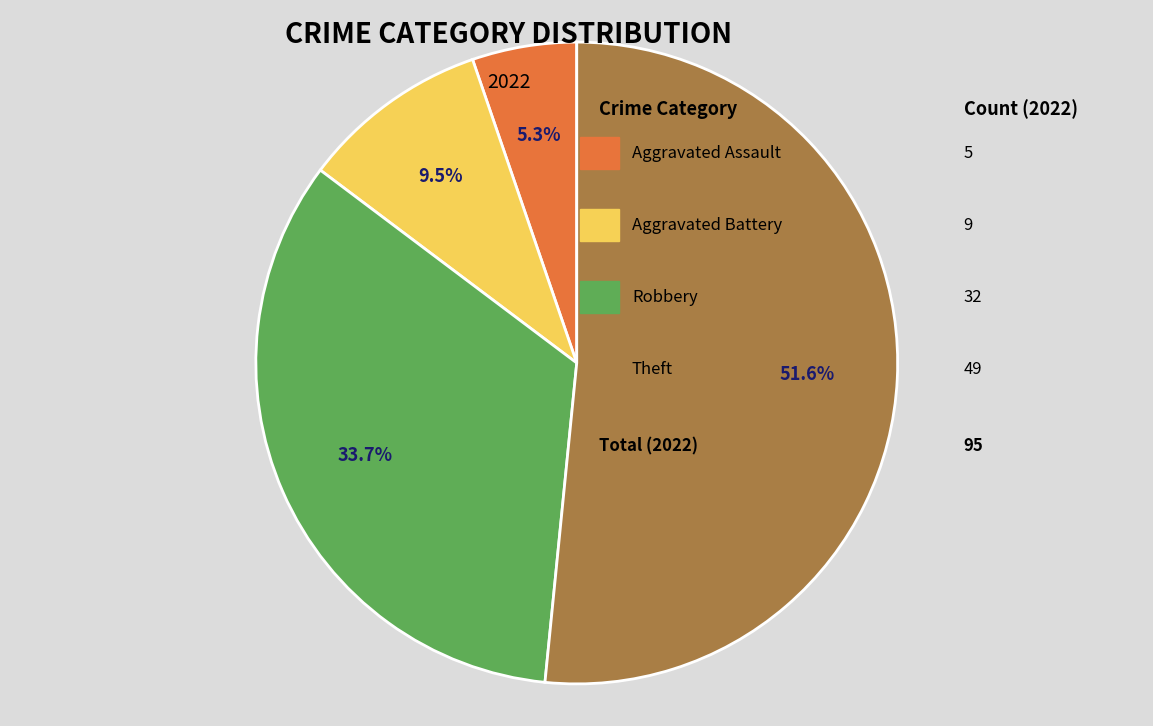

How many segments does this pie chart have?

4